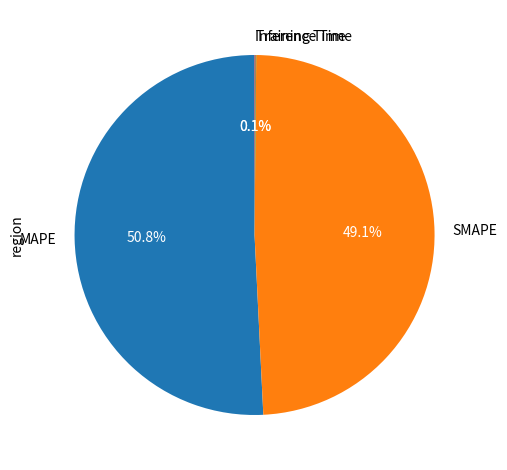

Which slice is the largest?

MAPE